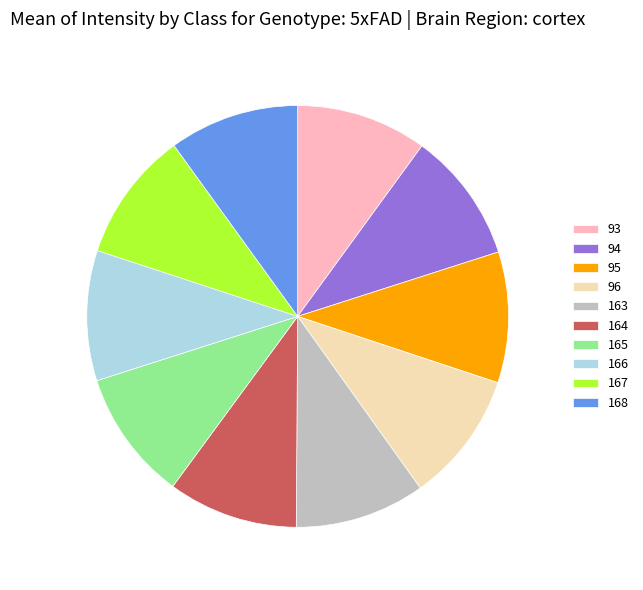

Approximately how many times larger is the value at 167 compared to 94?

1.0